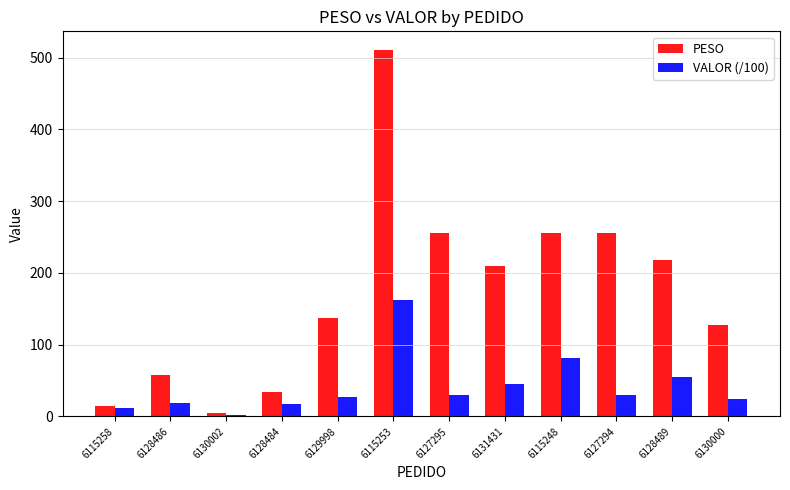

How many series are shown in this chart?

2